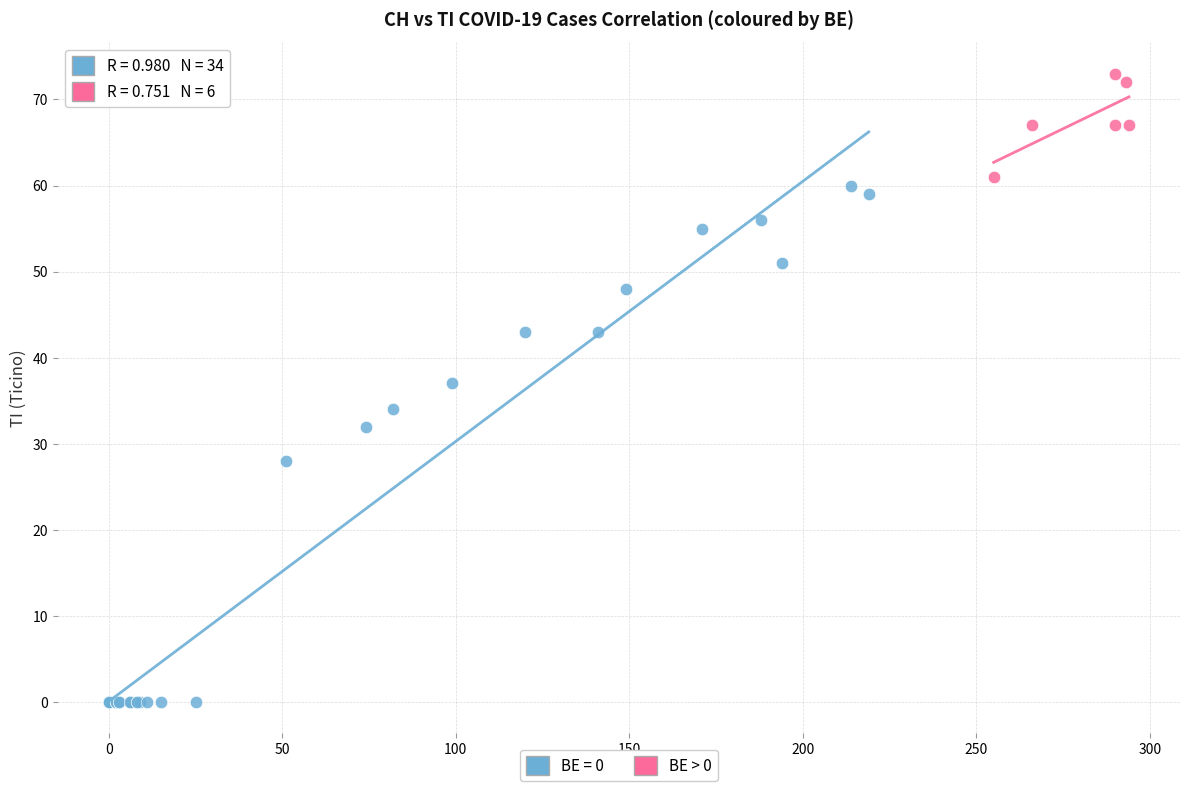

Which series reaches the maximum Y coordinate?

BE > 0